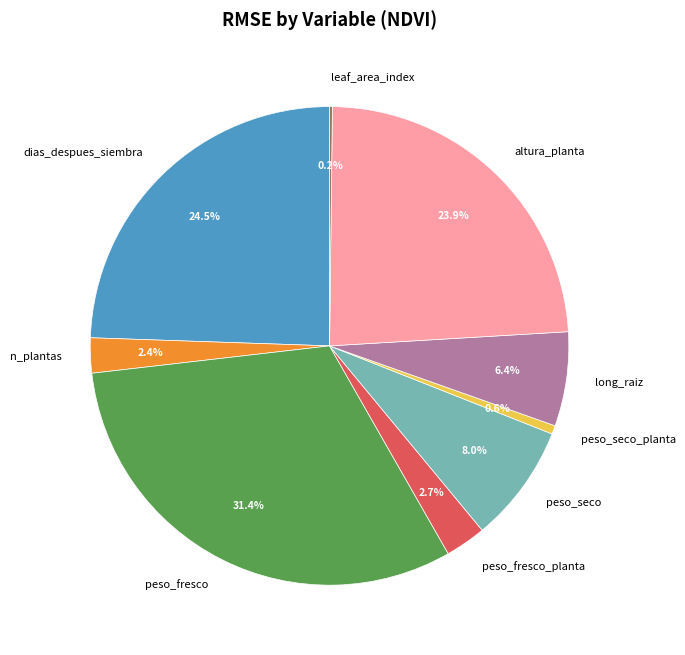

What portion of the pie excludes n_plantas?

97.6%